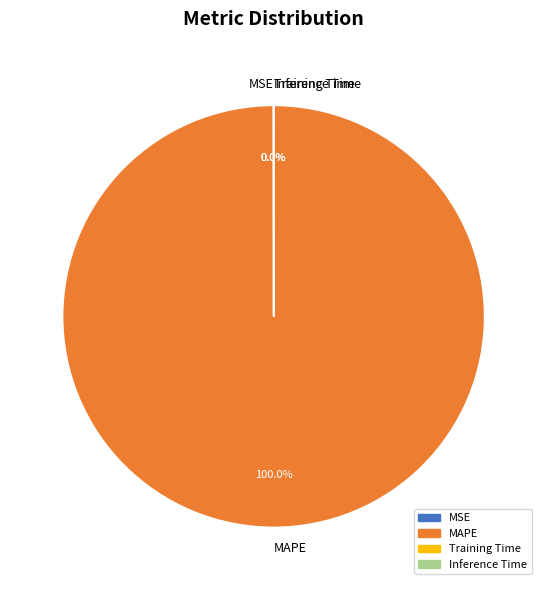

Which category has the biggest portion of the pie?

MAPE